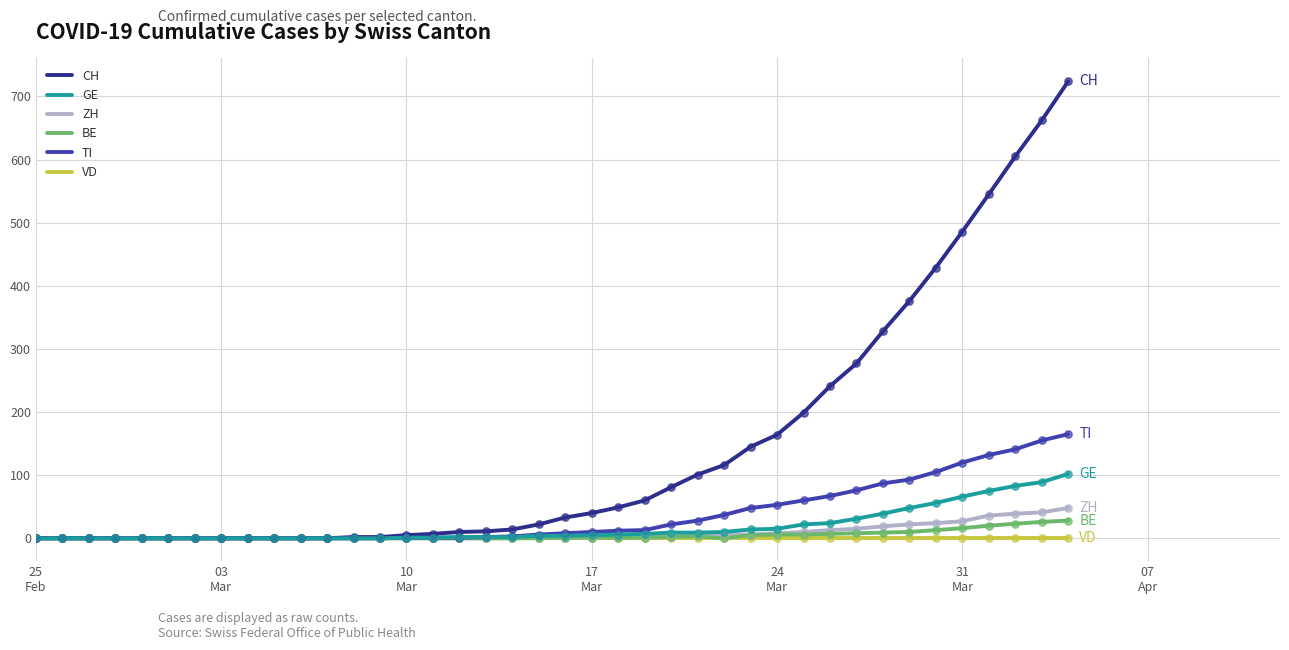

Which series has the largest total across all categories?

CH